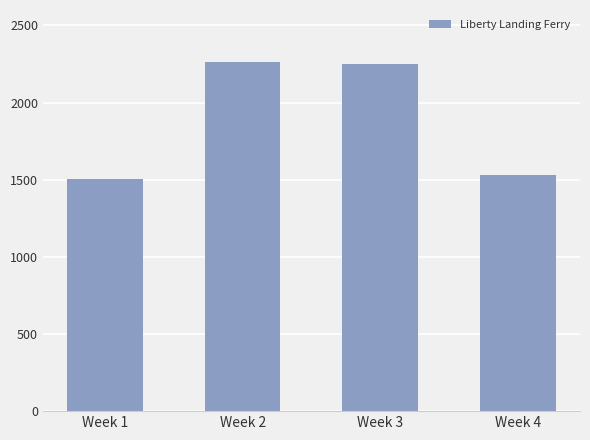

Reading left to right, what are all the values shown in this chart?

Week 1=1505	Week 2=2262	Week 3=2249	Week 4=1532